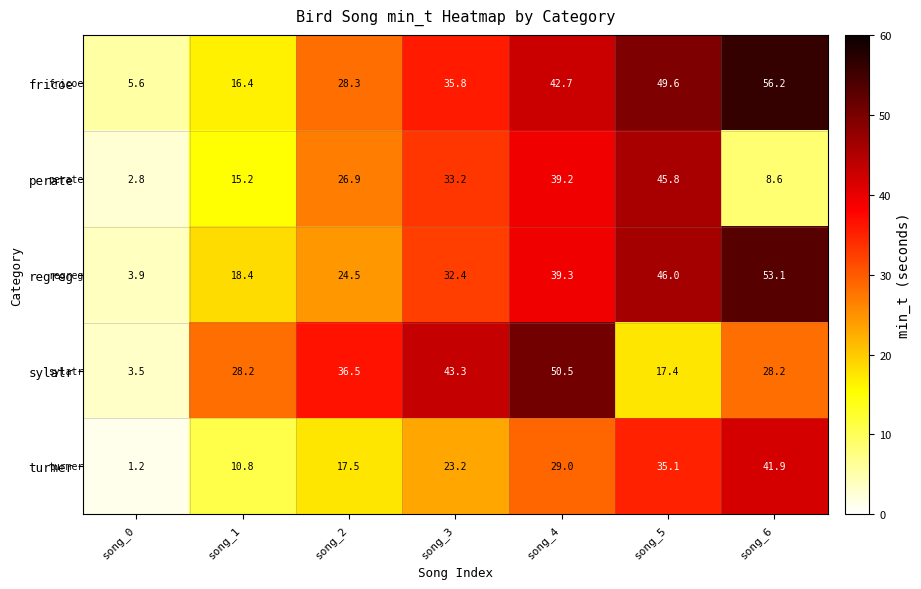

Which category has the highest value across all series?

song_6